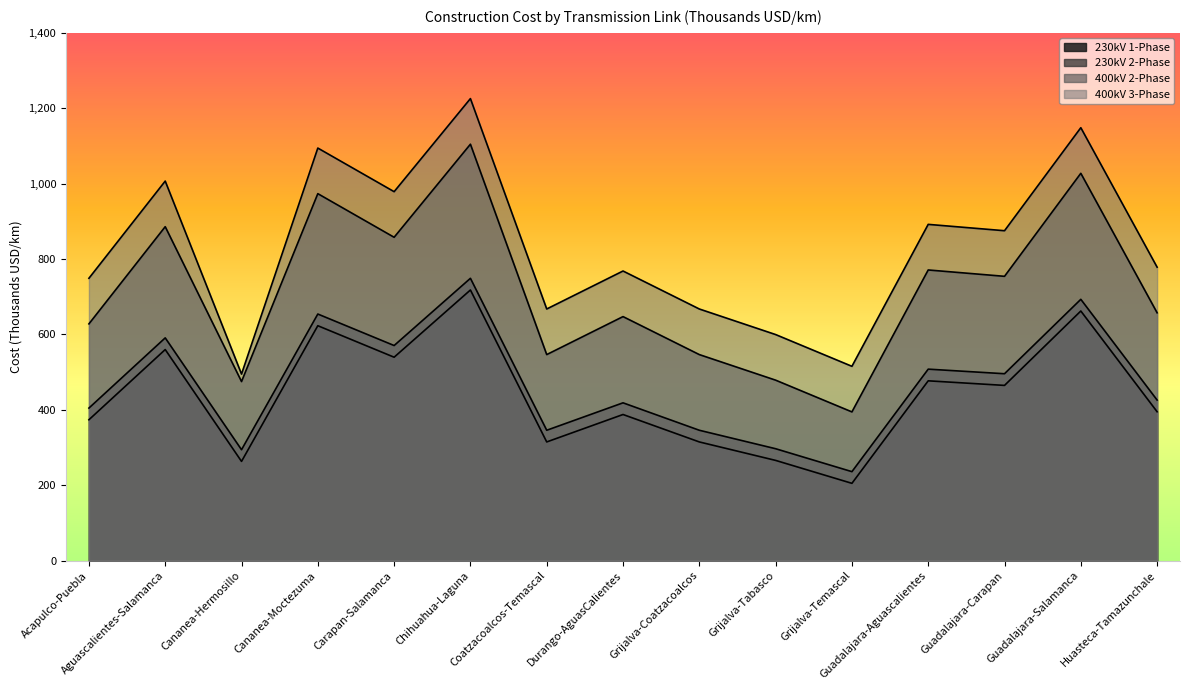

Read the 400kV 2-Phase value at Grijalva-Coatzacoalcos.

546.5